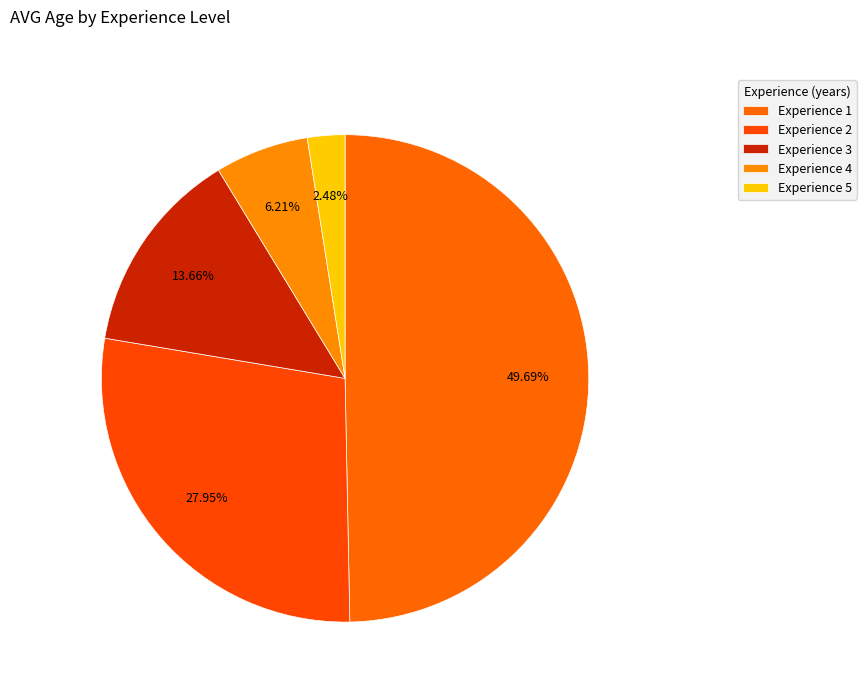

How many segments does this pie chart have?

5